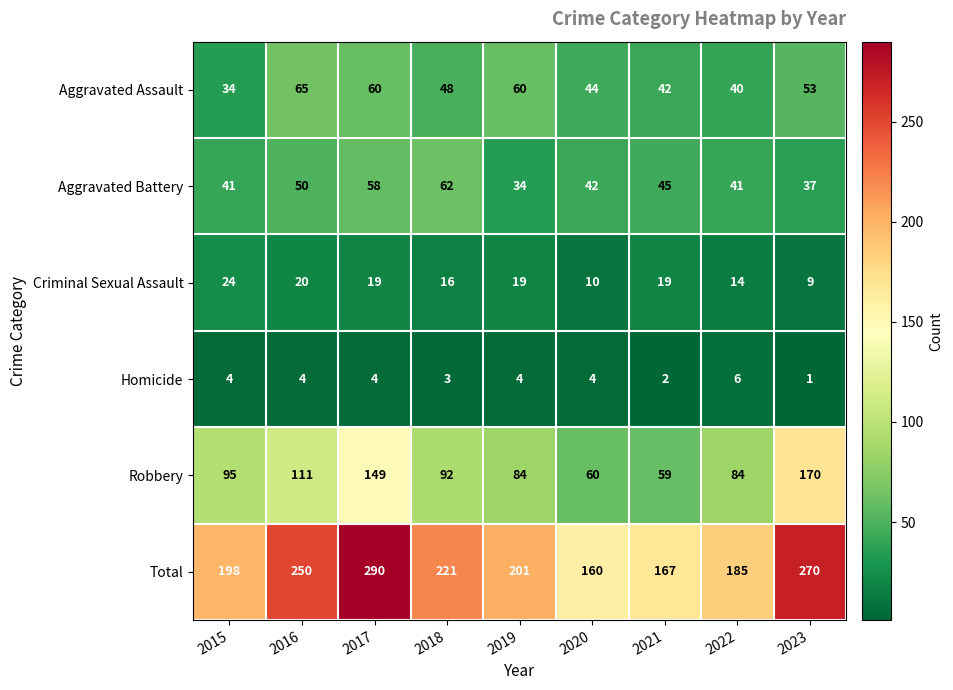

At how many categories does at least one series exceed 57?

9